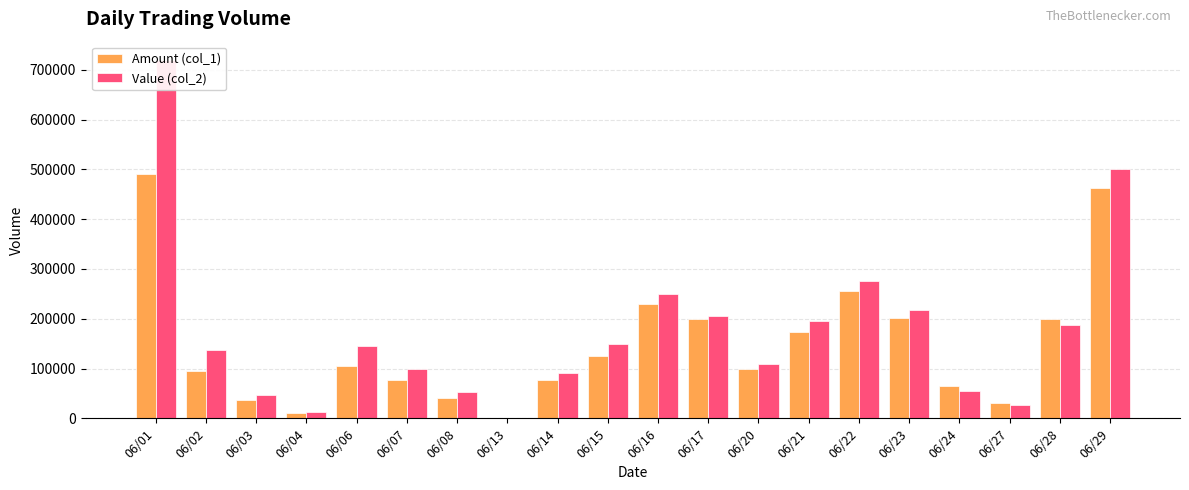

How many data points in Amount (col_1) are less than 106000?

10